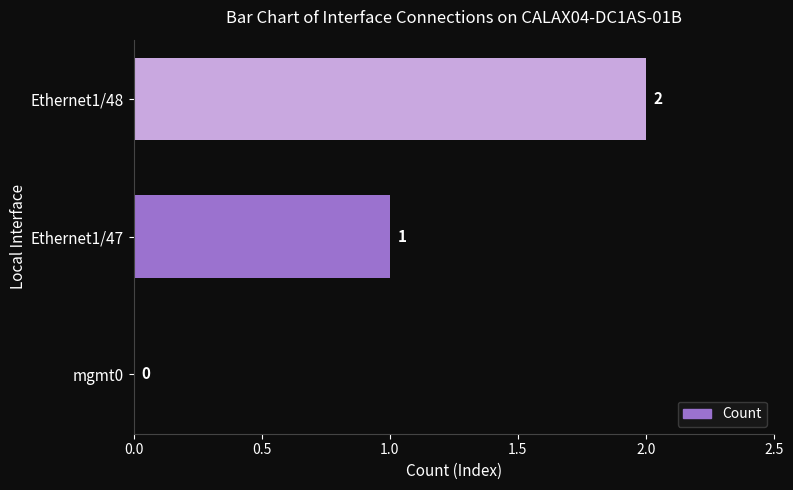

What is the maximum value shown in the chart?

2